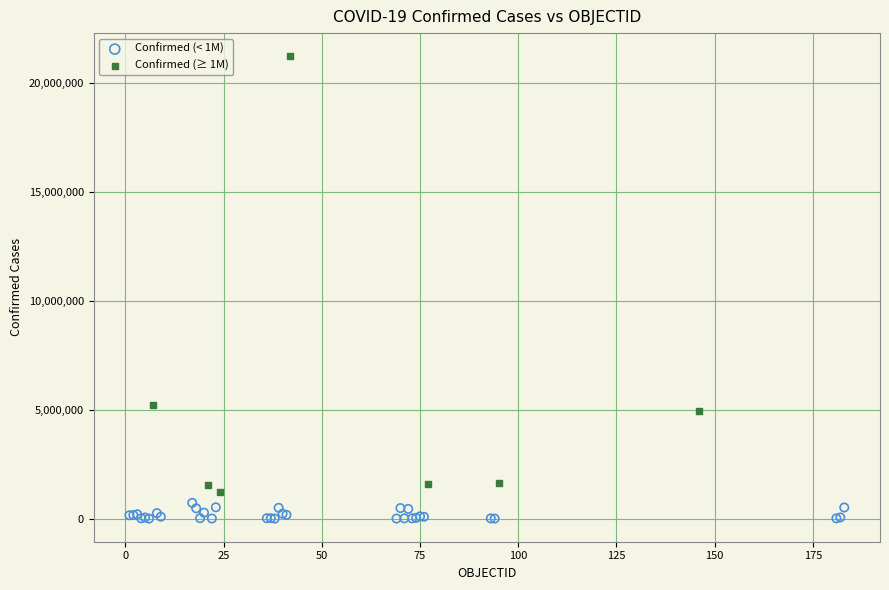

Which series contains the lowest Y value?

Confirmed (< 1M)